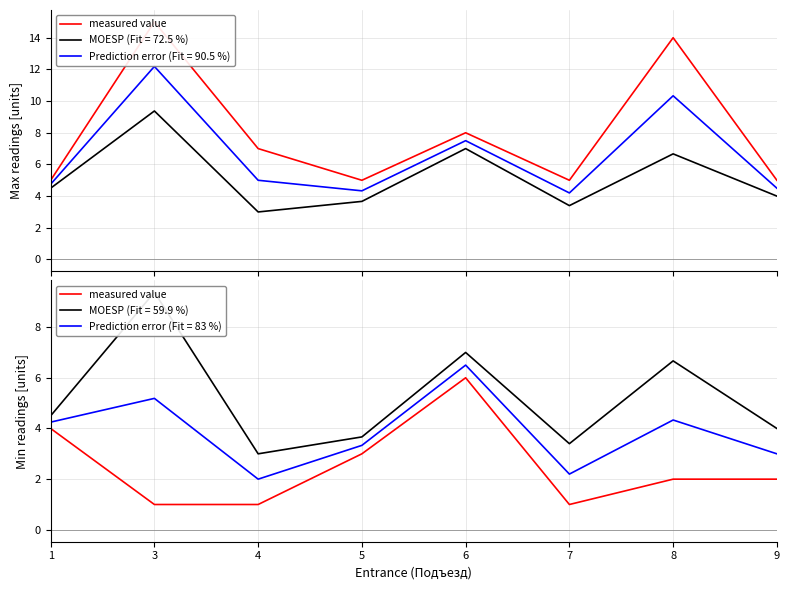

What is the difference between the maximum and minimum values?

5